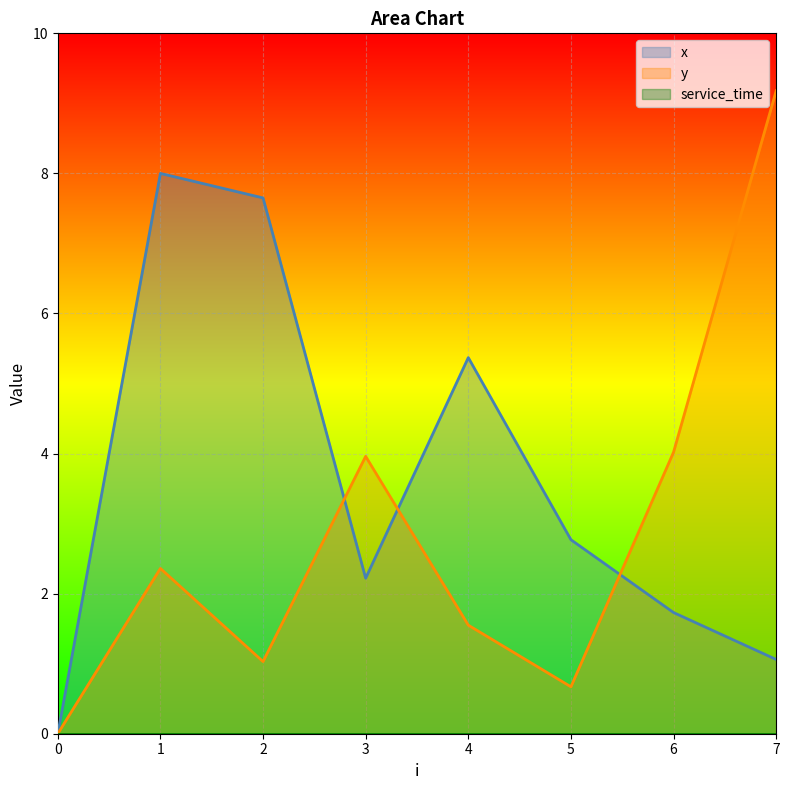

What is the value of the x point at the 7th from the left?

1.7